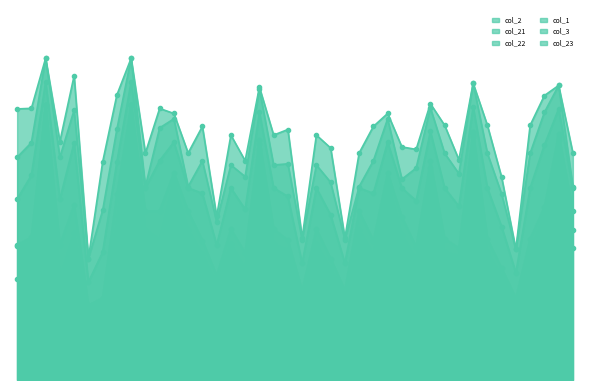

What is the spread (max minus min) of values at 9.1?

1473.1